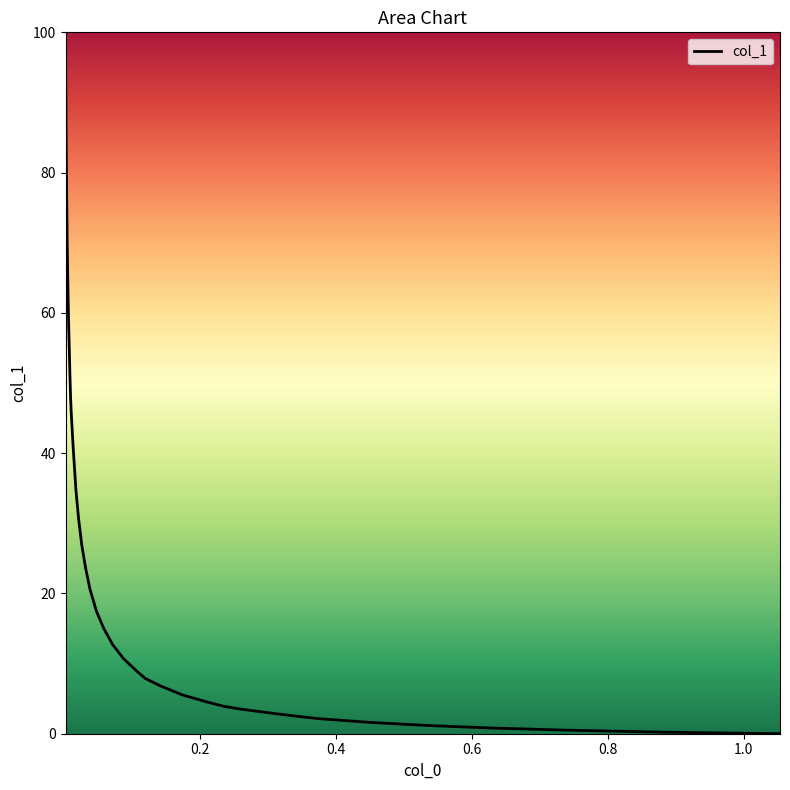

Does the chart have visible grid lines?

No